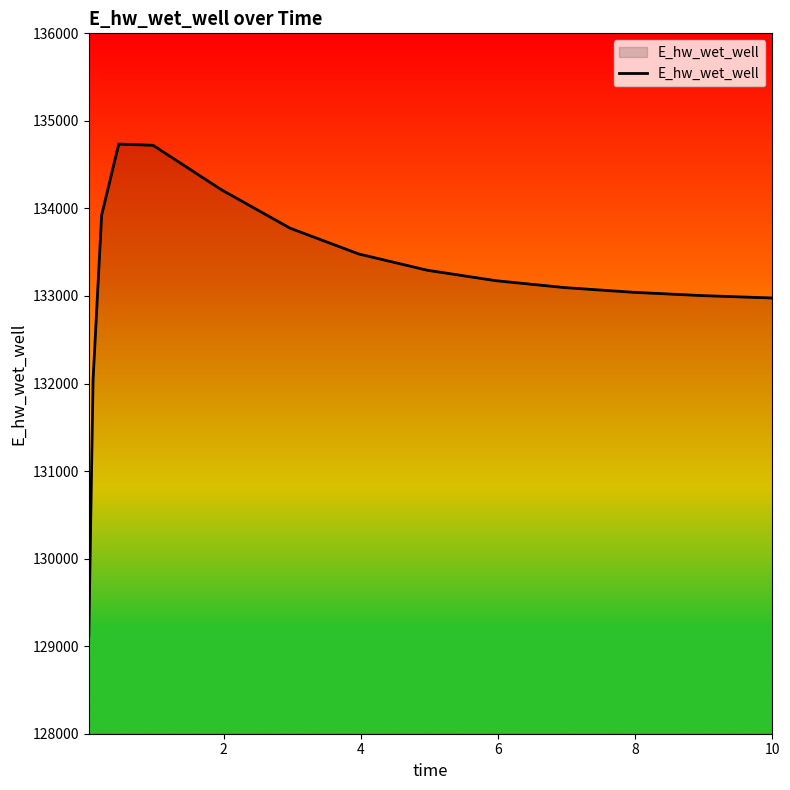

What is the maximum value shown in the chart?

134735.0